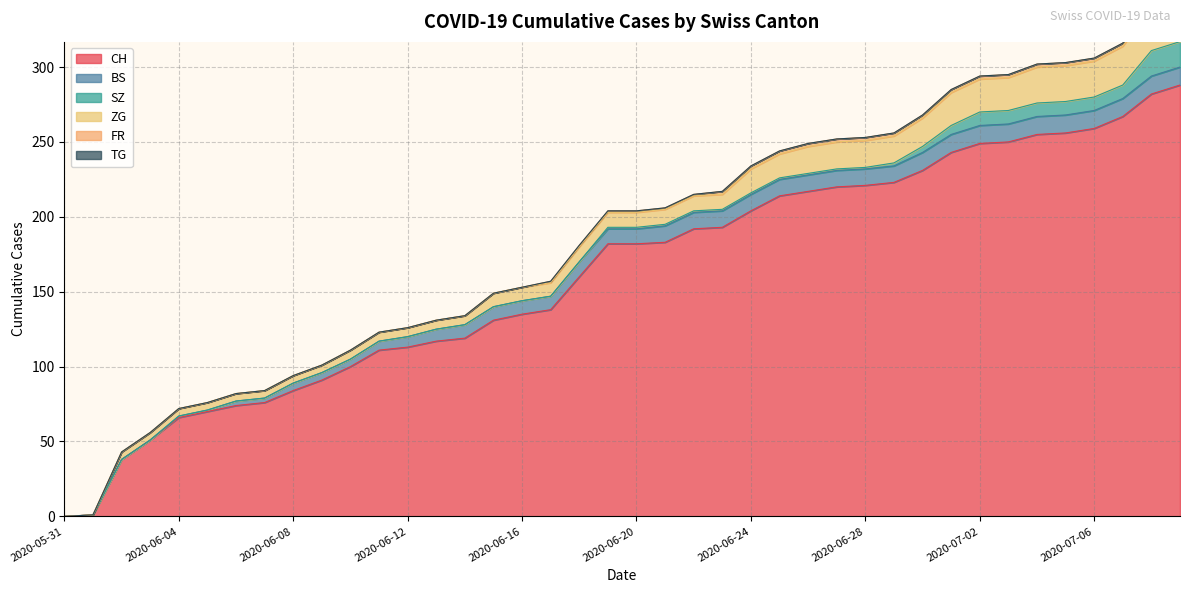

What is the average value of the ZG series?

13